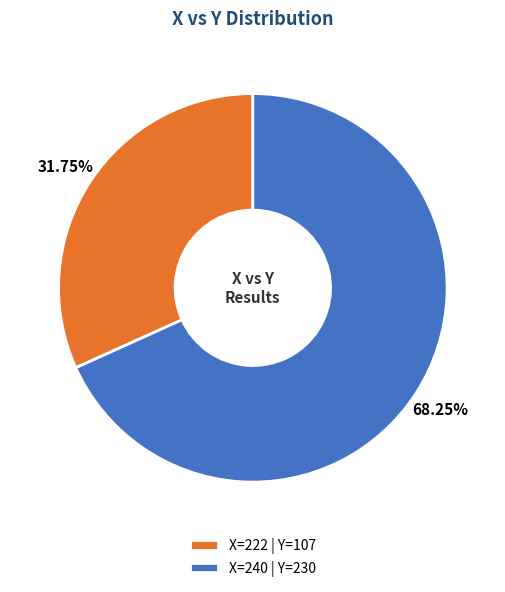

To the nearest percent, what is the average slice percentage?

50%